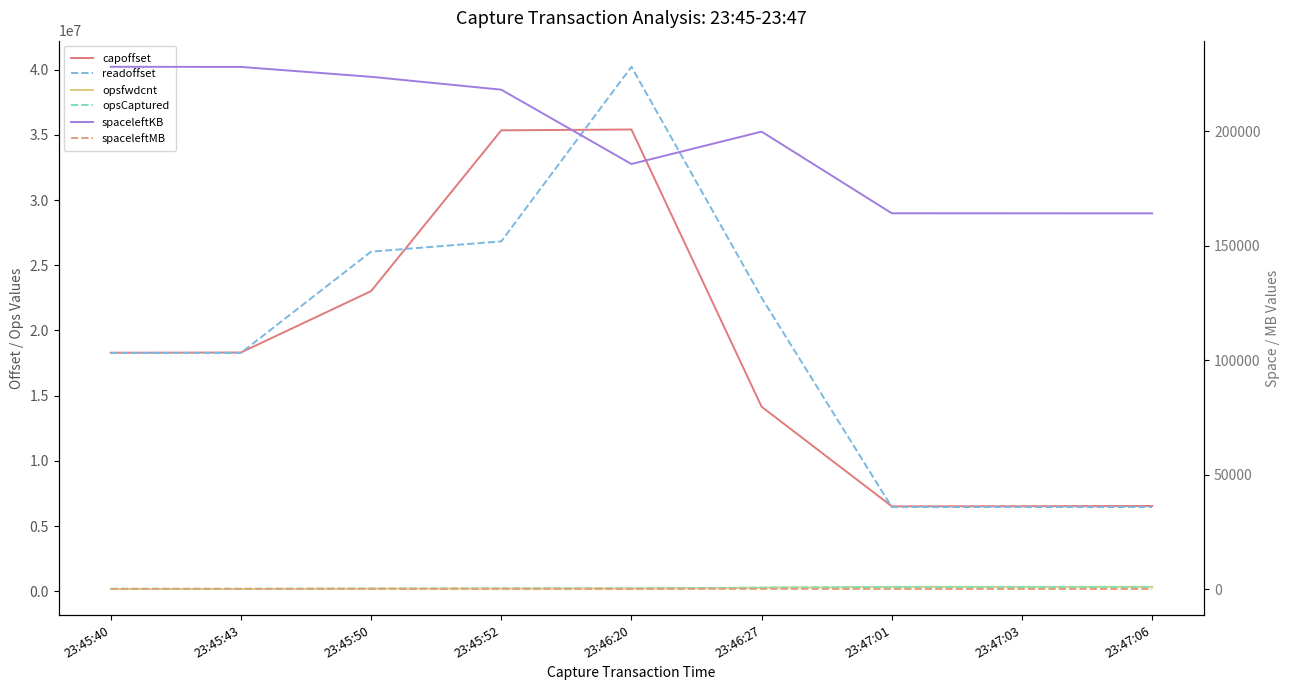

Which has a higher value, 23:47:03 or 23:45:40?

23:45:40